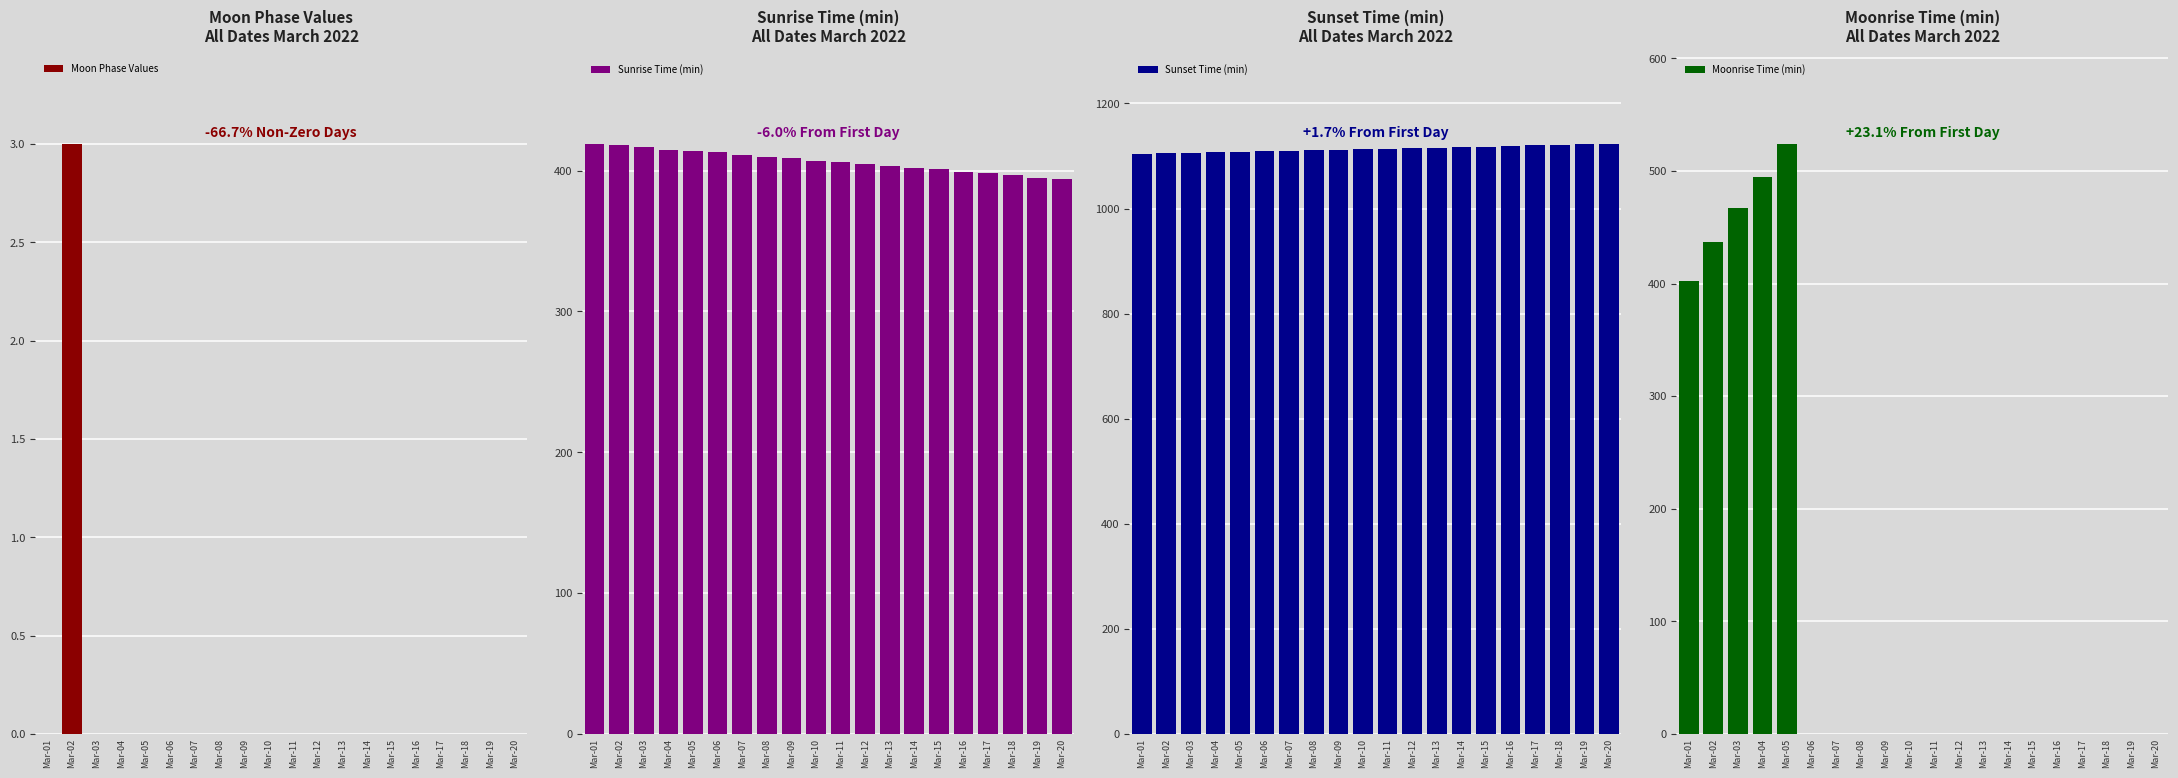

Are the bars grouped side by side (vs. stacked)?

Yes